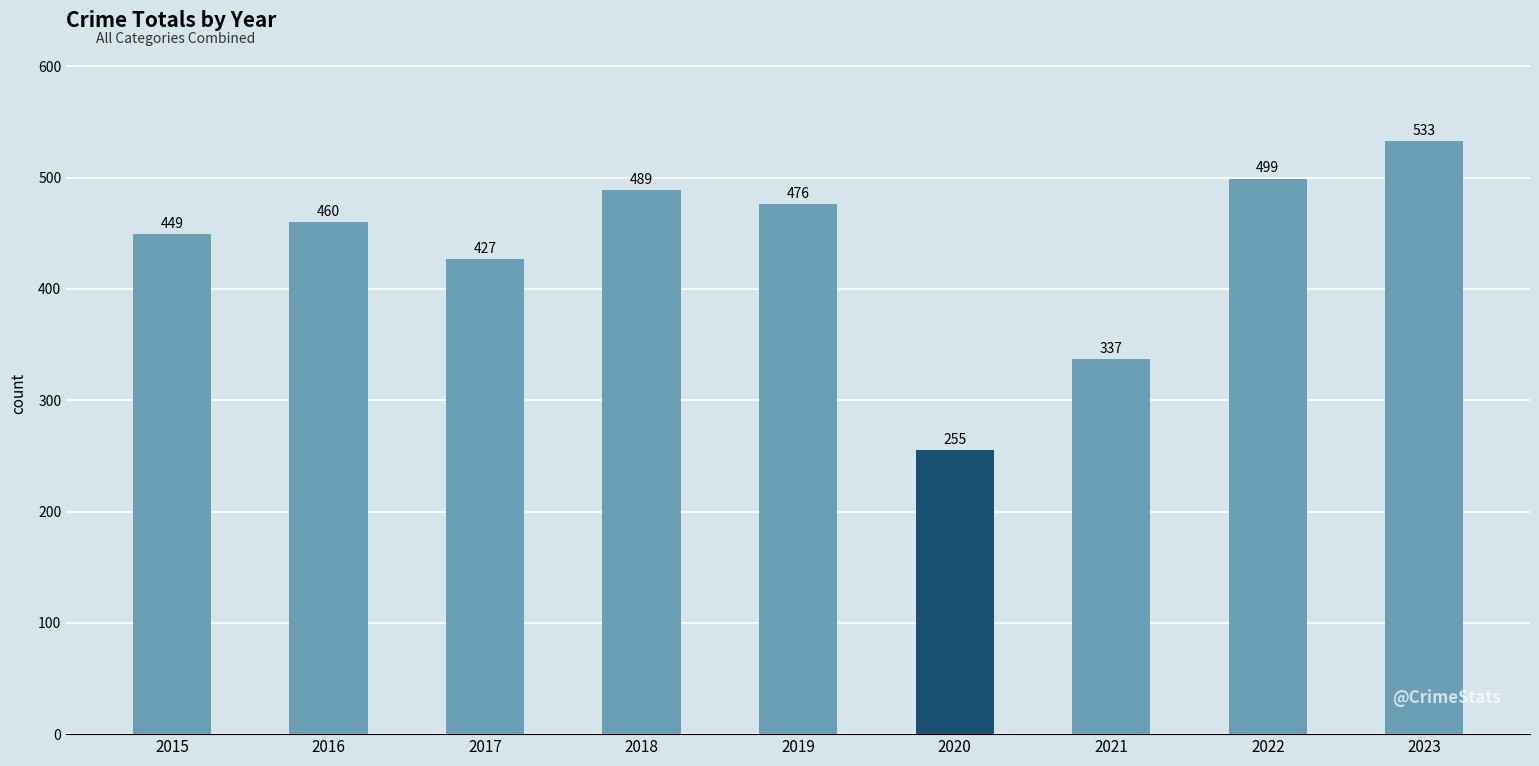

Reading right to left, what are all the values shown in this chart?

533	499	337	255	476	489	427	460	449